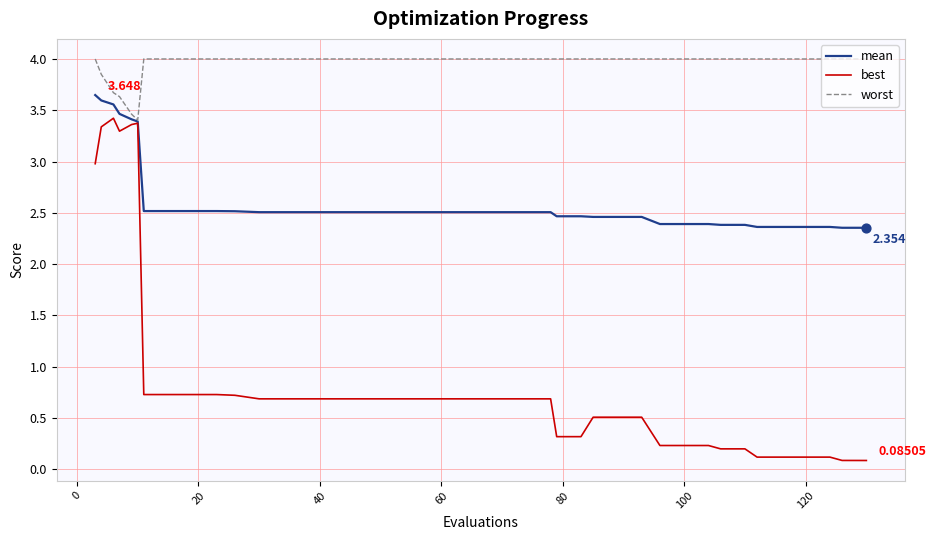

Which series has the largest range (max minus min)?

best